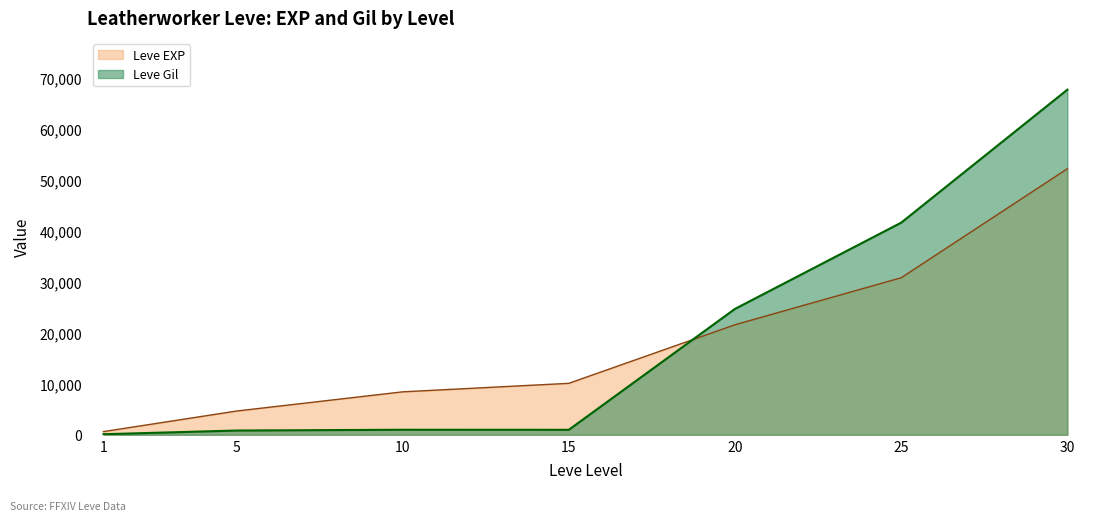

The value of Leve EXP at 25 is 14491. True or false?

False